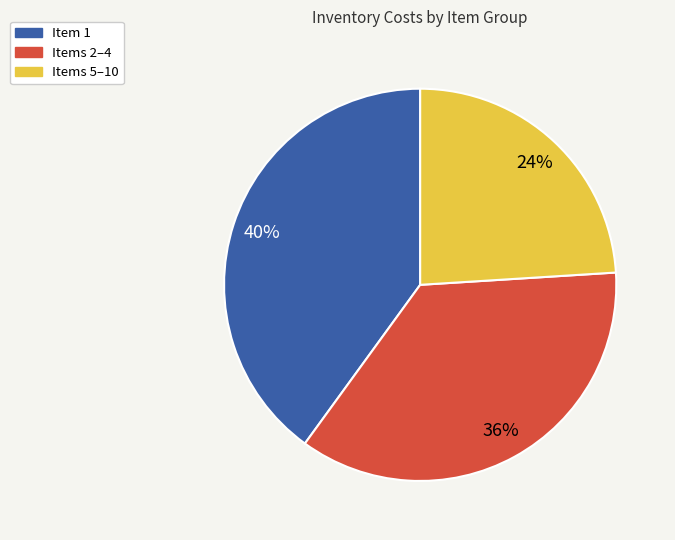

The Items 2–4 slice represents 48% of the pie. True or false?

False